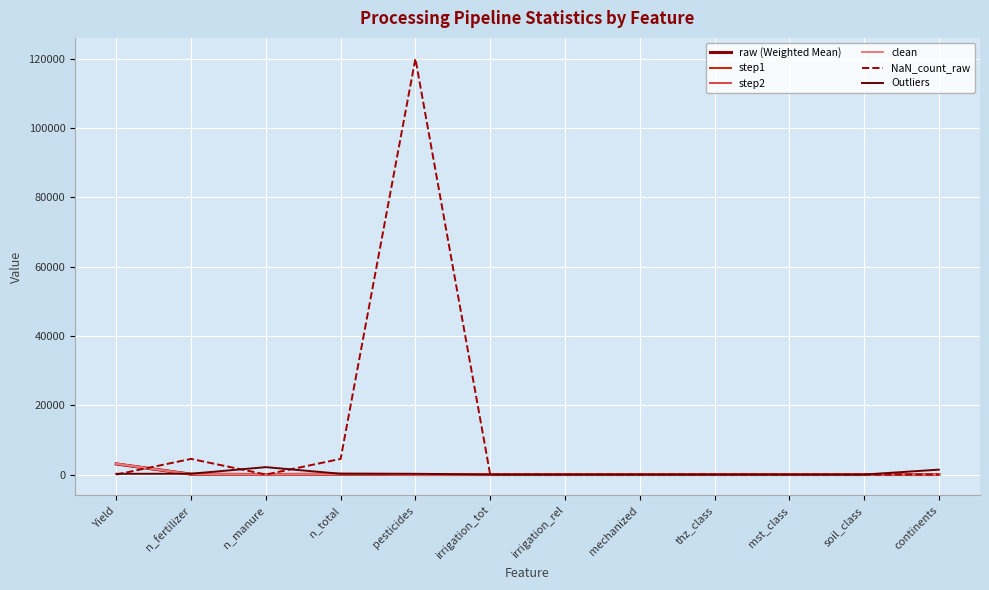

How many intersections are there between NaN_count_raw and raw (Weighted Mean)?

4